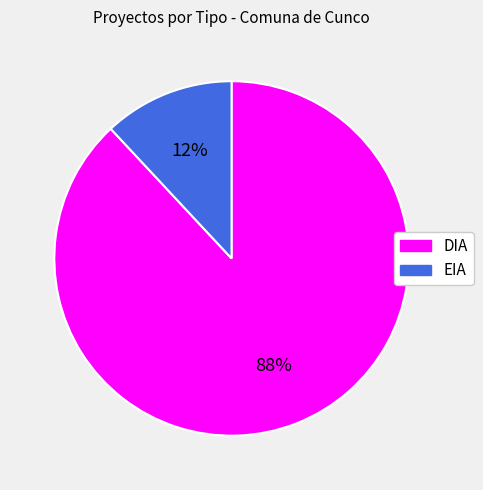

Does EIA represent more than half of the total?

No